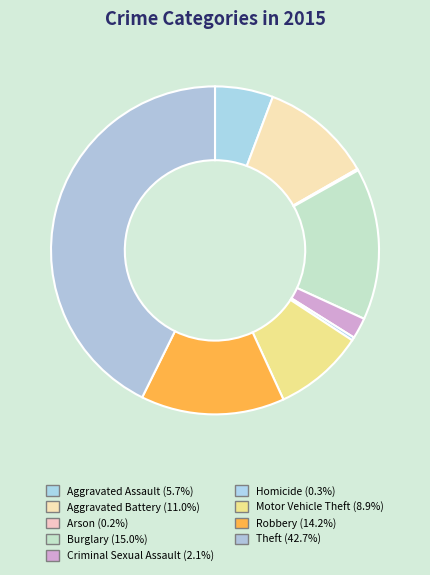

To the nearest percent, what is the difference between the Robbery and Theft slice percentages?

29%